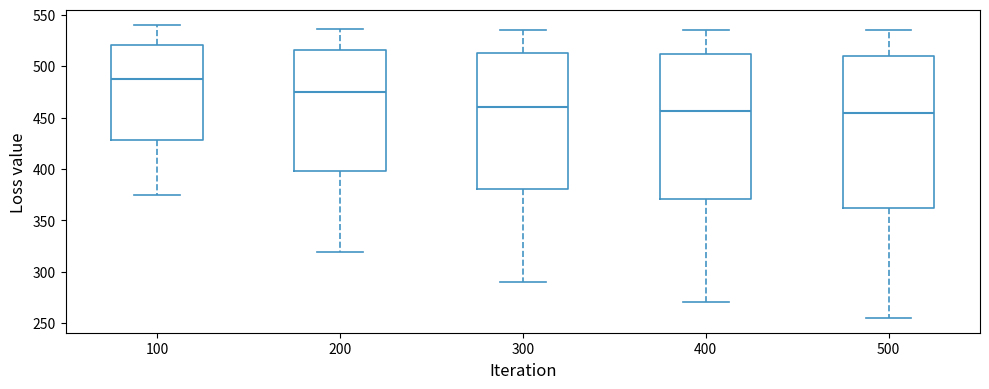

Where does the upper whisker of the box at x = 500 end on the y-axis? The values are not printed on the chart, so give them approximately, as read against the axis.

535